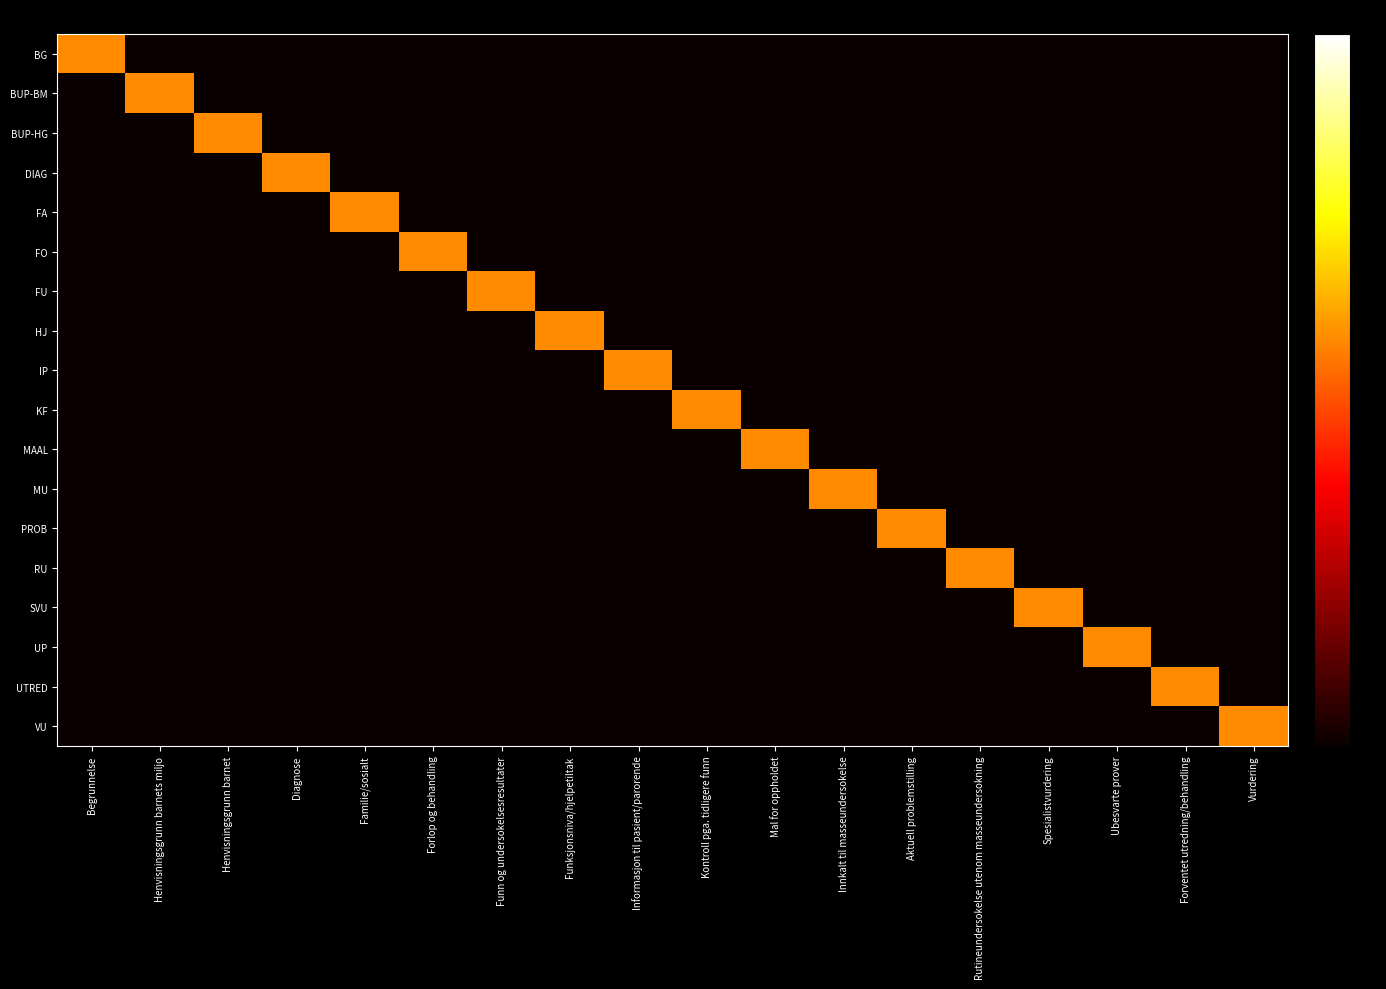

Between Diagnose and Informasjon til pasient/parorende, which is larger?

Diagnose